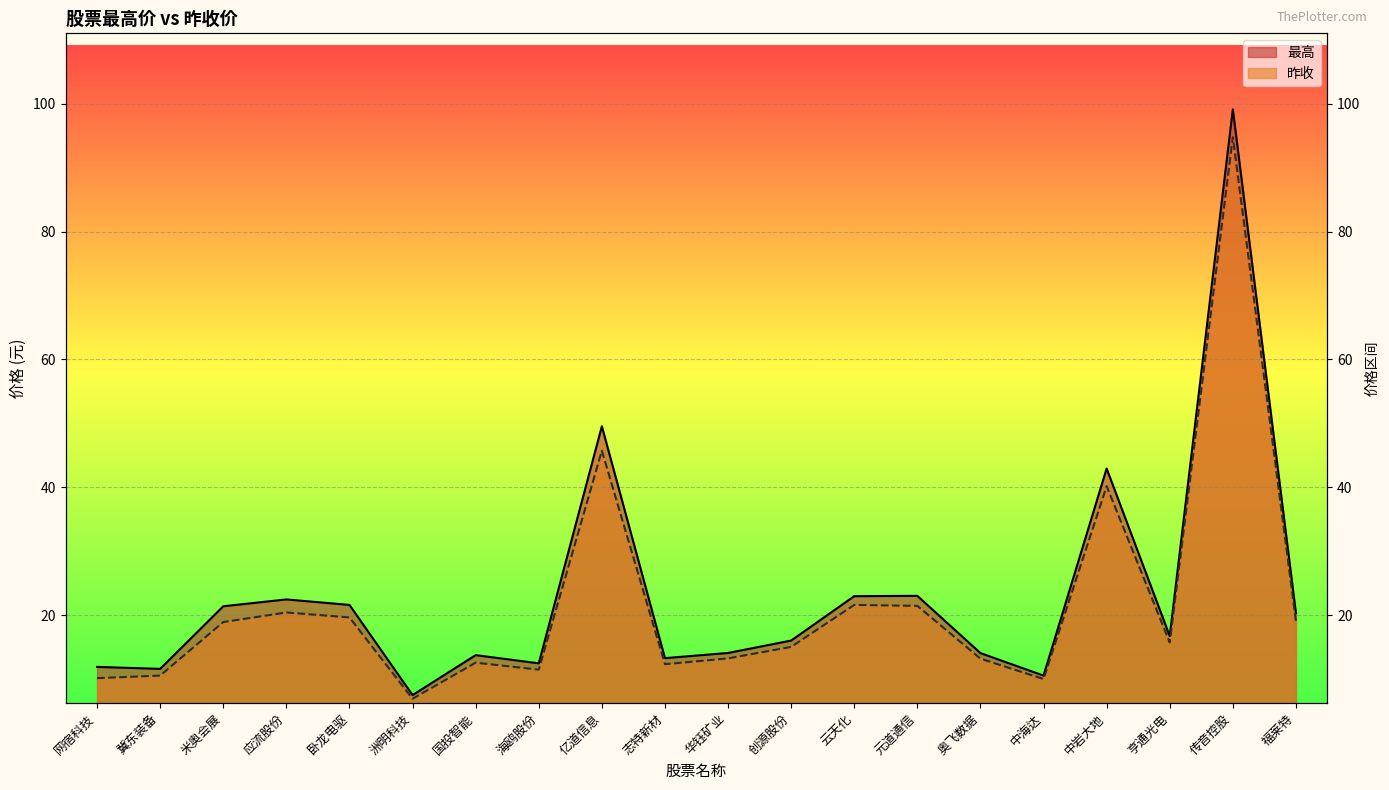

The value of 昨收 at 网宿科技 is 16.2. True or false?

False